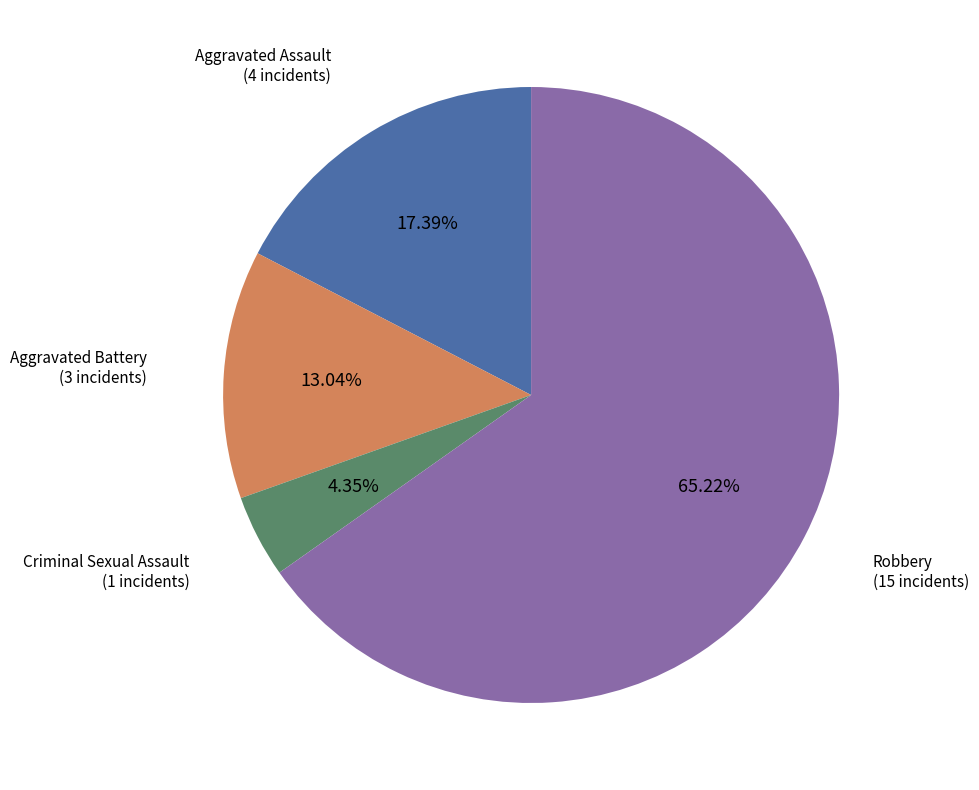

Is there a majority slice in this chart?

Yes